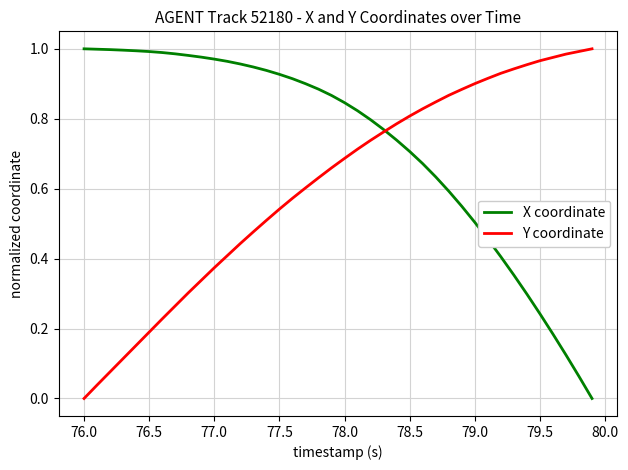

Does the chart have visible grid lines?

Yes